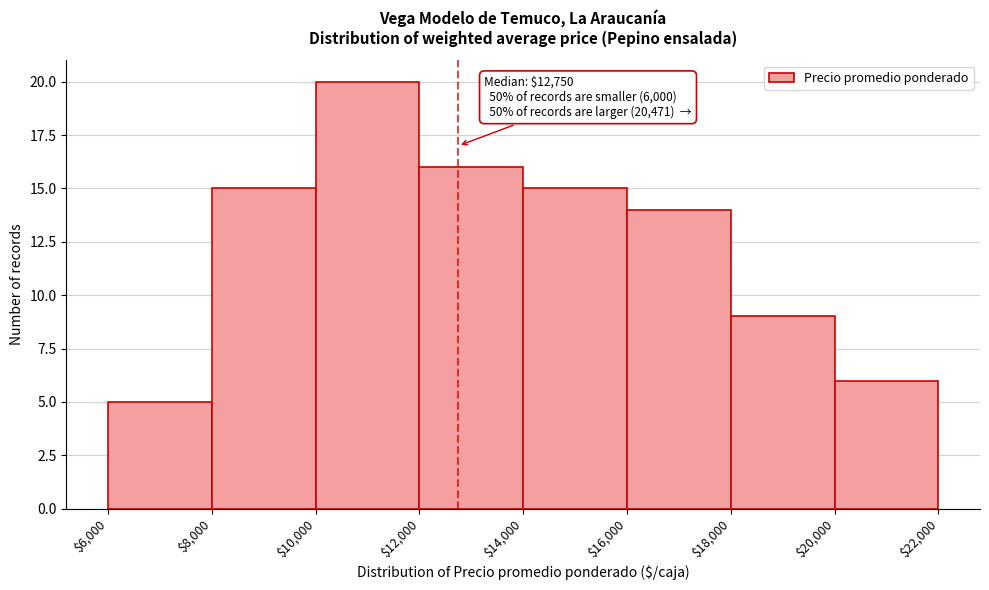

Which range on the x-axis has the tallest bar?

$10,000 to $12,000